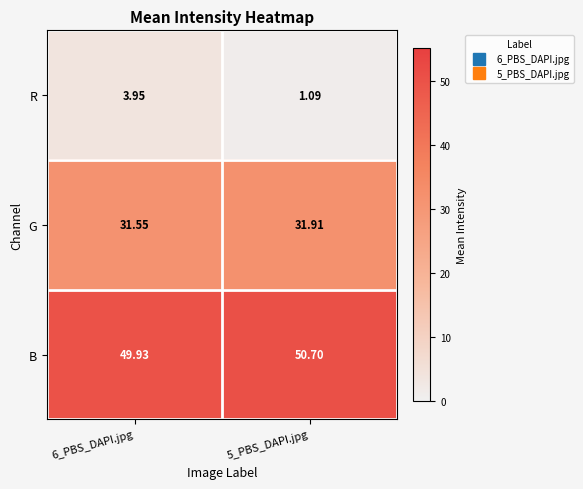

Which series has the largest total across all categories?

B